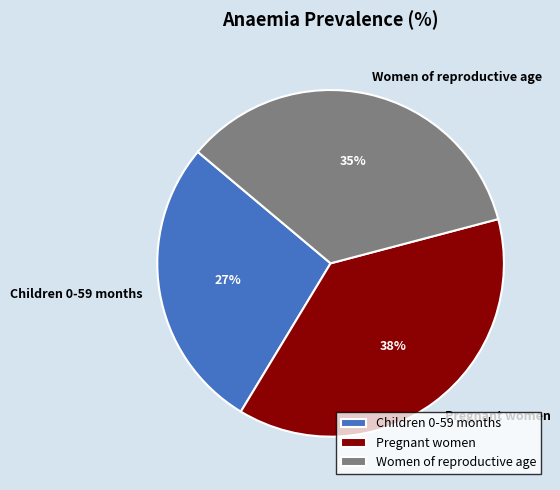

How many segments does this pie chart have?

3